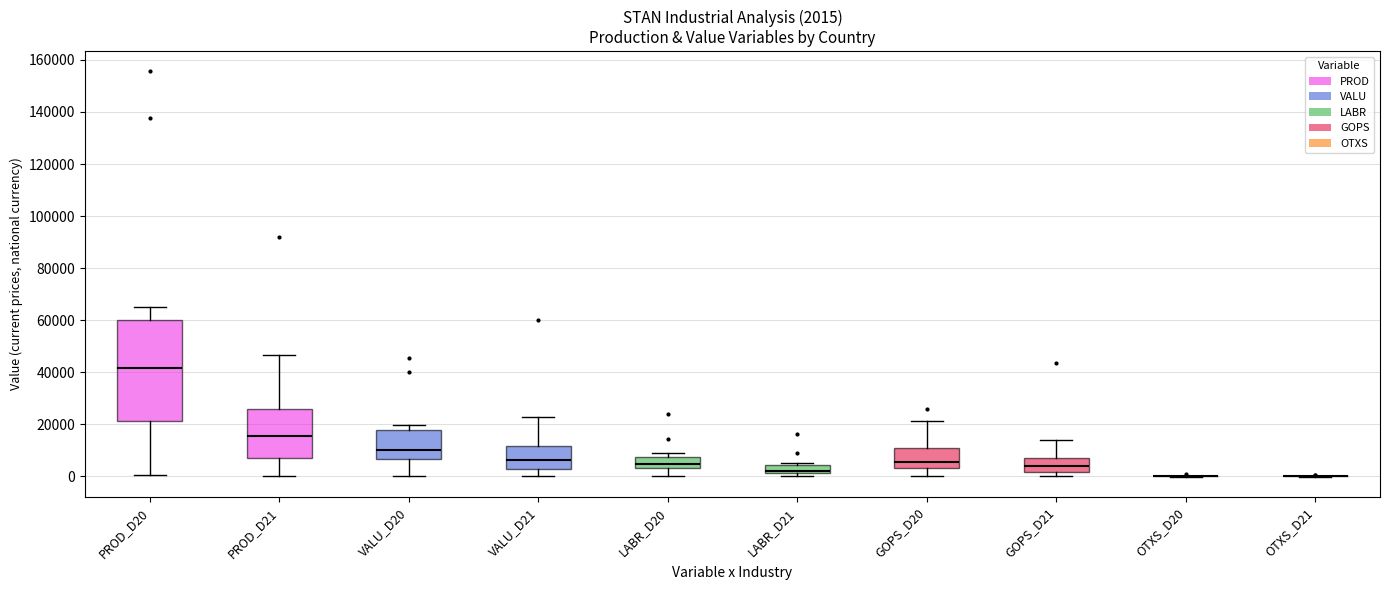

Which box is the tallest, from its lower edge to its upper edge?

PROD_D20